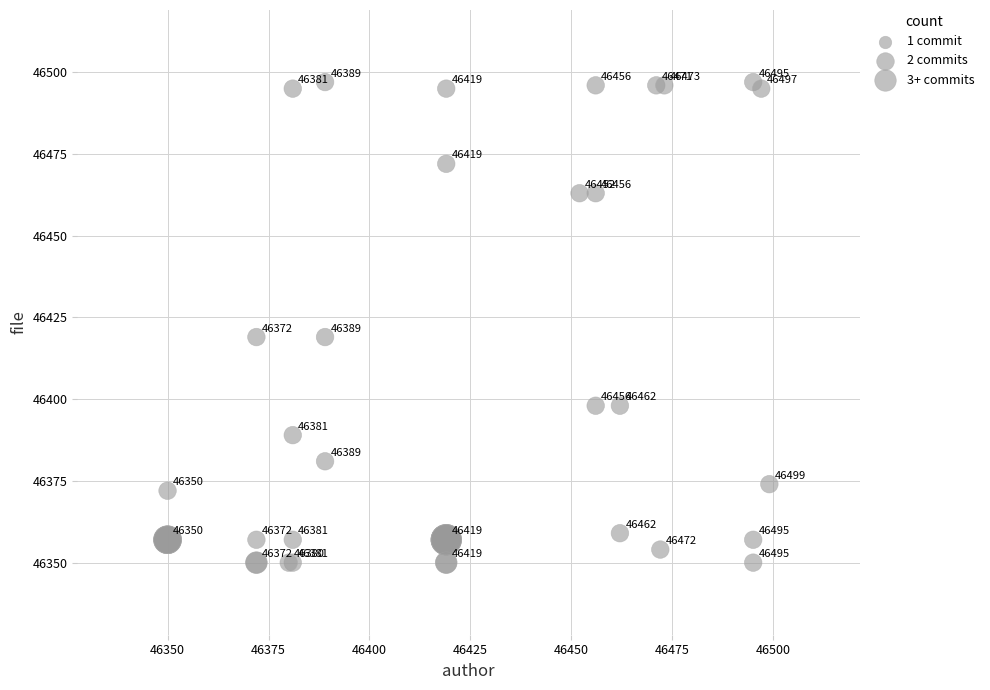

What Y value in the scatter plot is closest to 46423?

46419